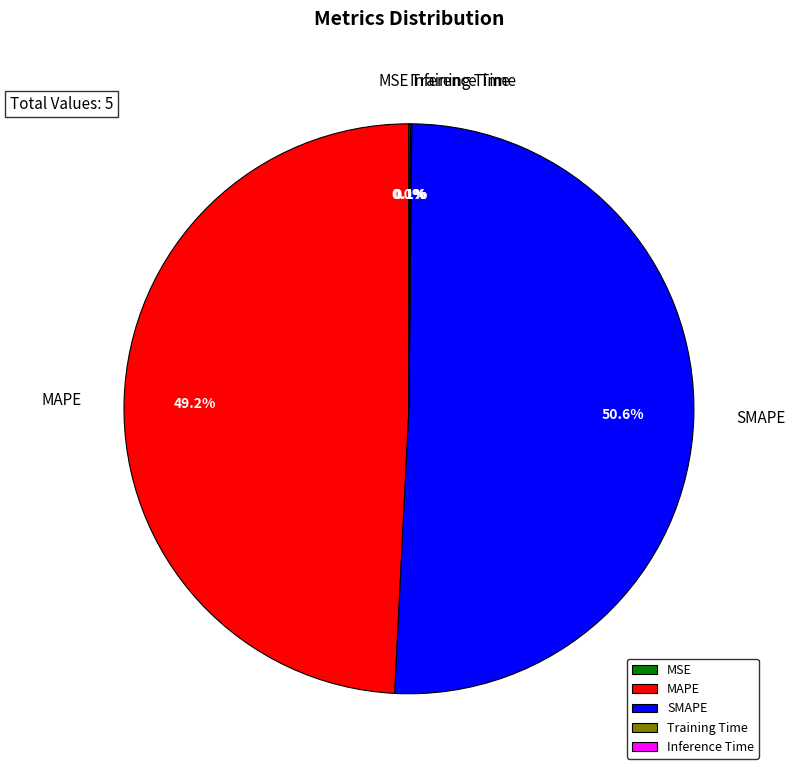

What portion of the pie excludes MAPE?

50.8%